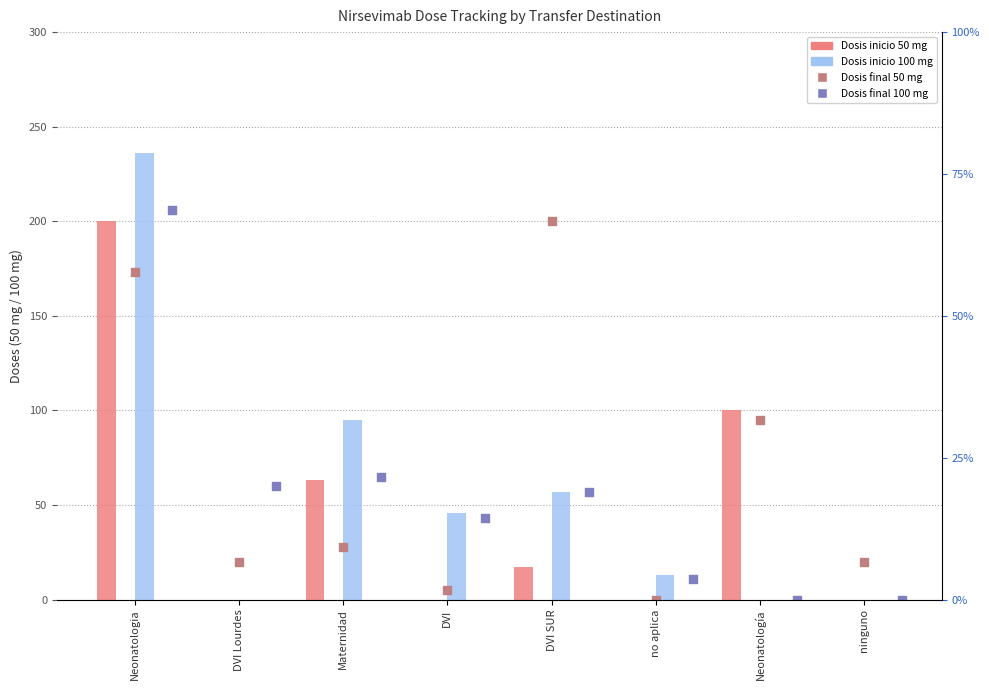

Which series reaches the maximum Y coordinate?

Dosis inicio 100 mg